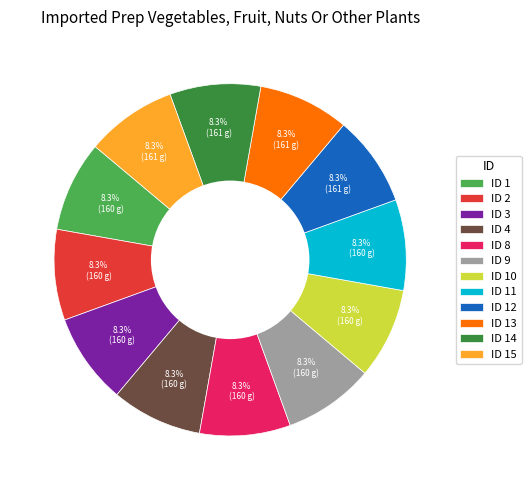

Do ID 8 and ID 3 together represent more than half of the pie?

No